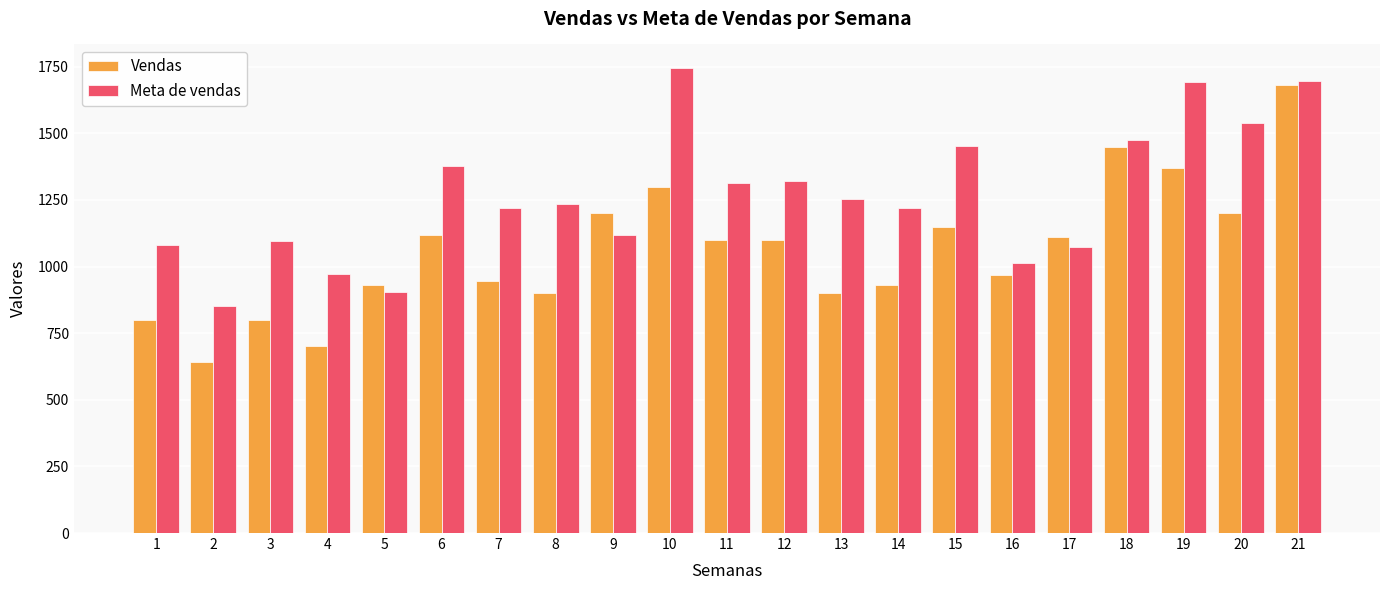

What is the difference between the second highest and minimum values in the Vendas series?

810